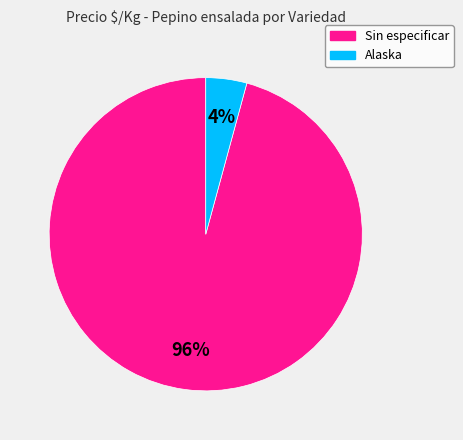

Is the sum of Sin especificar and Alaska greater than half?

Yes